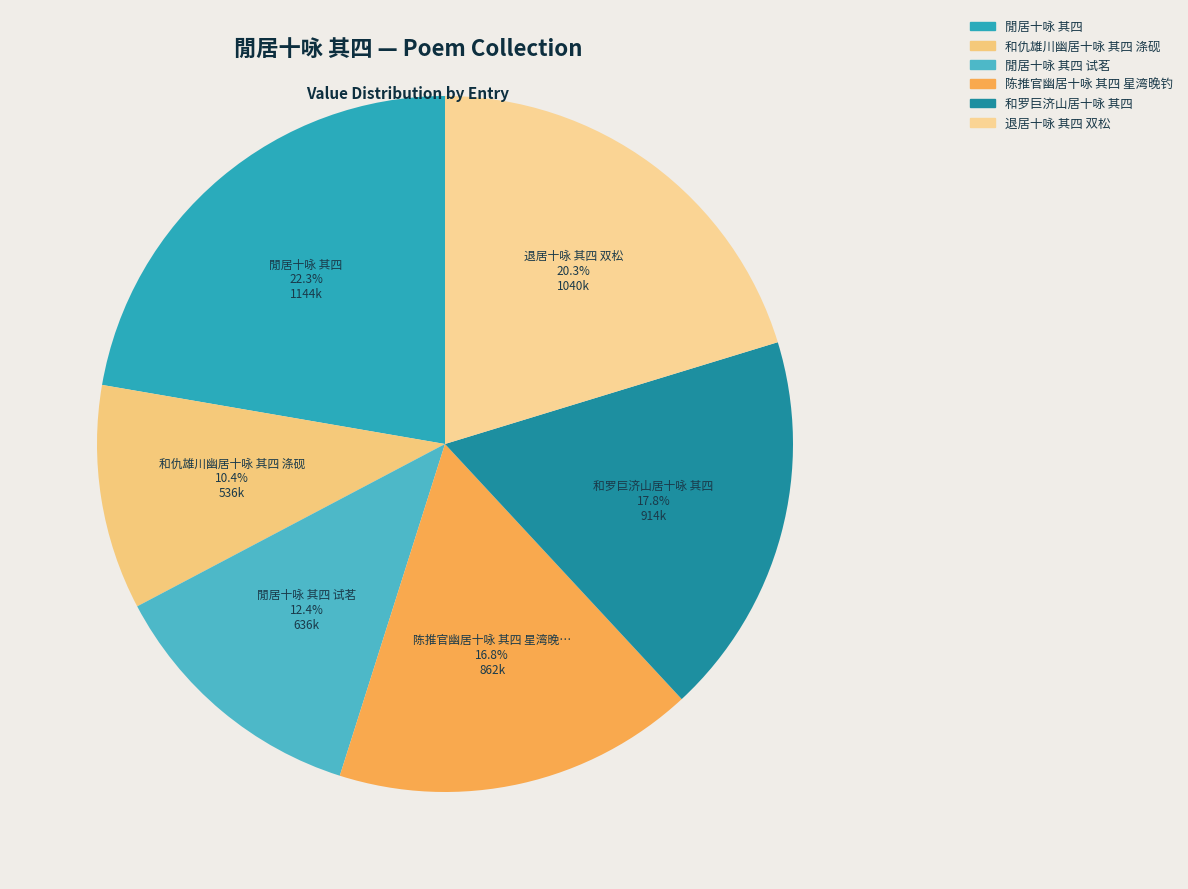

To the nearest percent, what is the average slice percentage?

17%